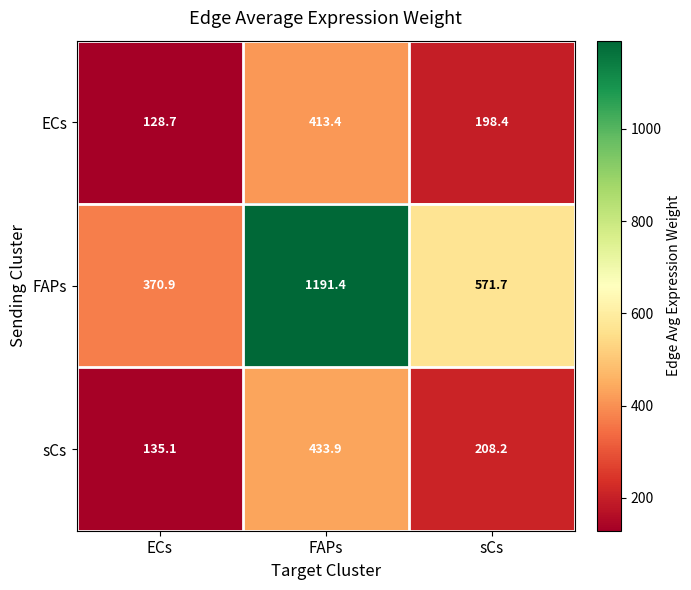

What is the approximate value of FAPs at sCs?

571.7